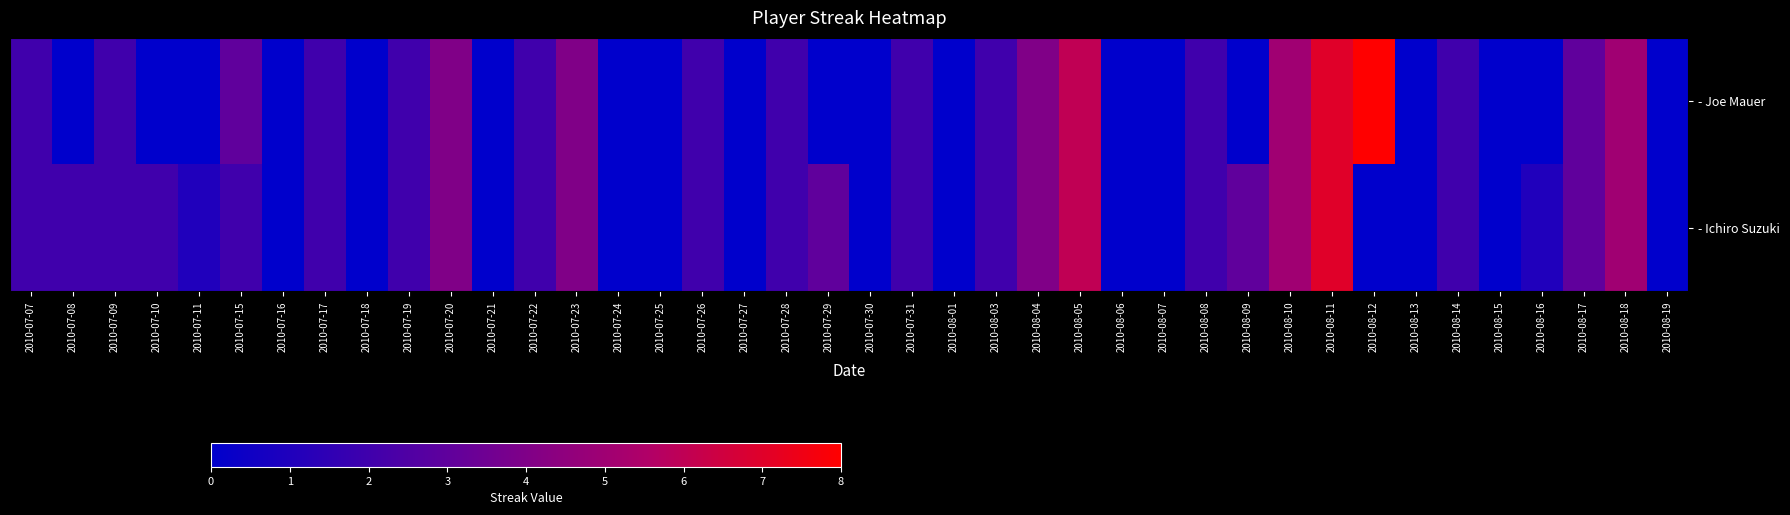

Rank the series by their average value, from highest to lowest.

- Ichiro Suzuki, - Joe Mauer